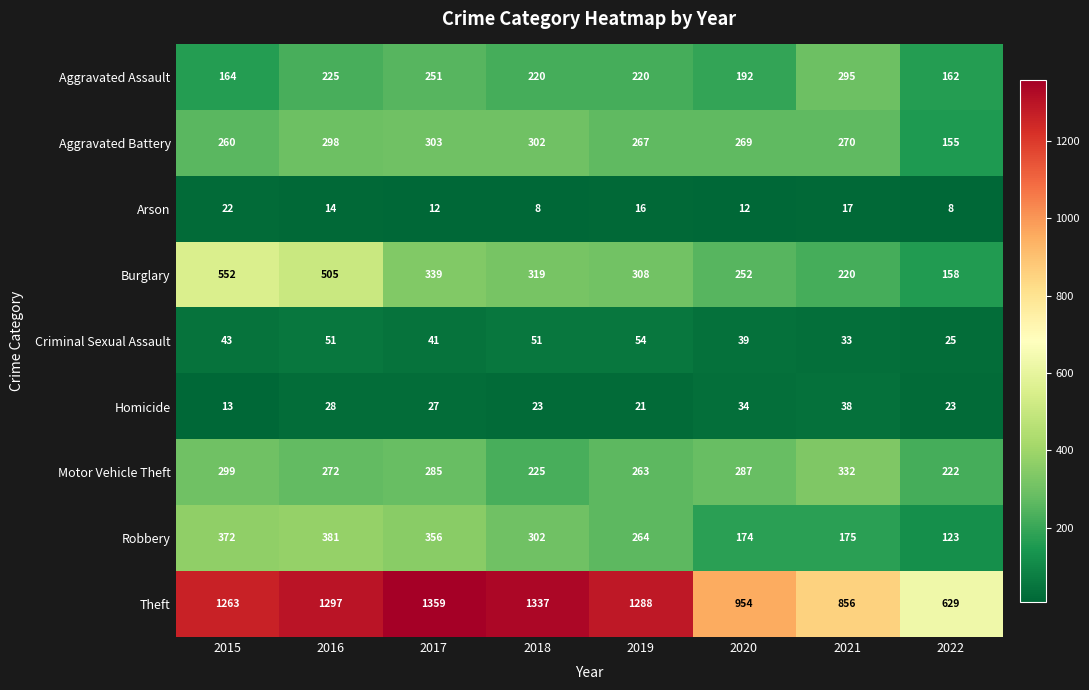

What is the minimum value shown in the chart?

8